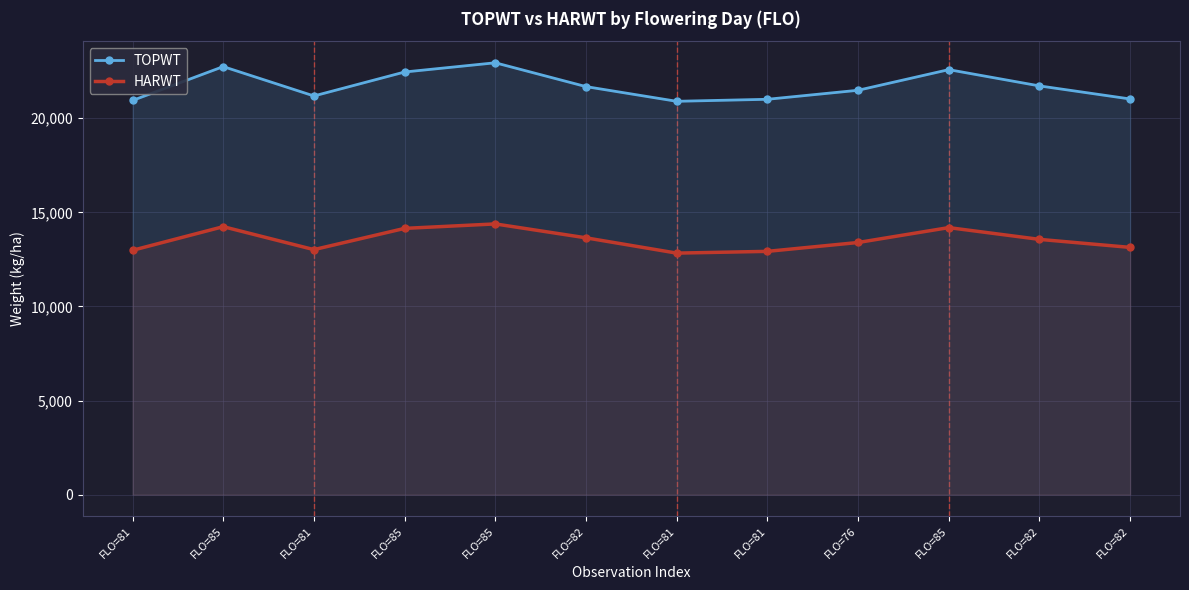

Where is the first local maximum for TOPWT?

FLO=85